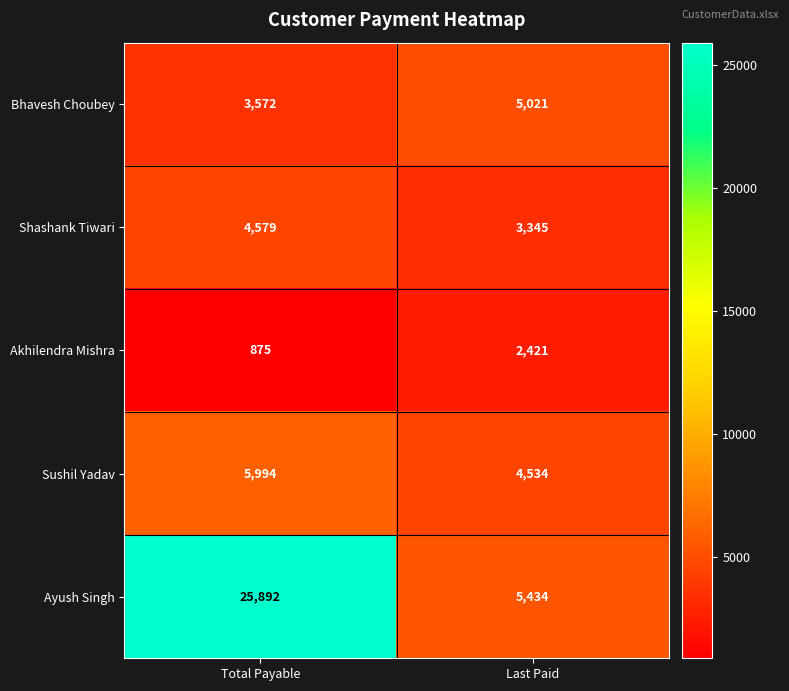

Reading left to right, extract all data points from this chart.

Bhavesh Choubey: Total Payable=3572	Last Paid=5021
Shashank Tiwari: Total Payable=4579	Last Paid=3345
Akhilendra Mishra: Total Payable=875	Last Paid=2421
Sushil Yadav: Total Payable=5994	Last Paid=4534
Ayush Singh: Total Payable=25892	Last Paid=5434